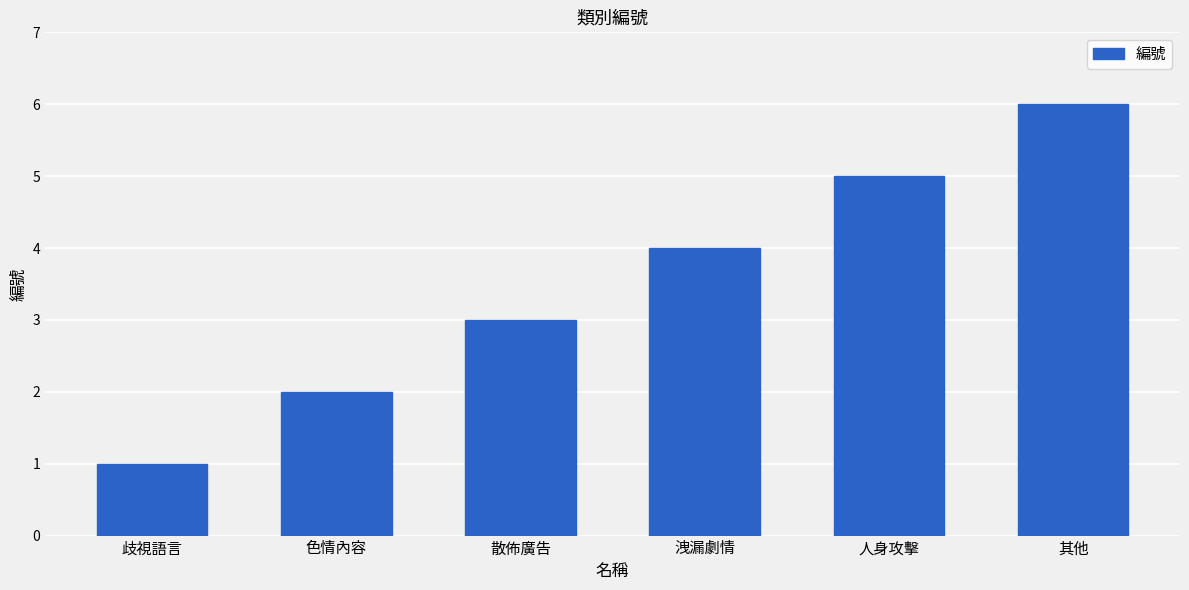

Read the value at 色情內容.

2